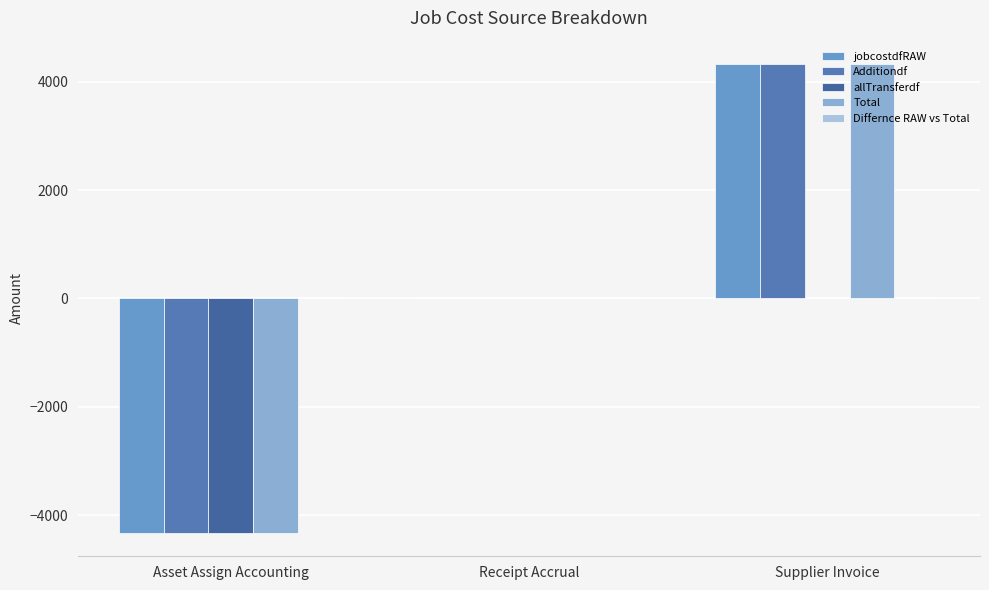

Count the number of data series in this chart.

4